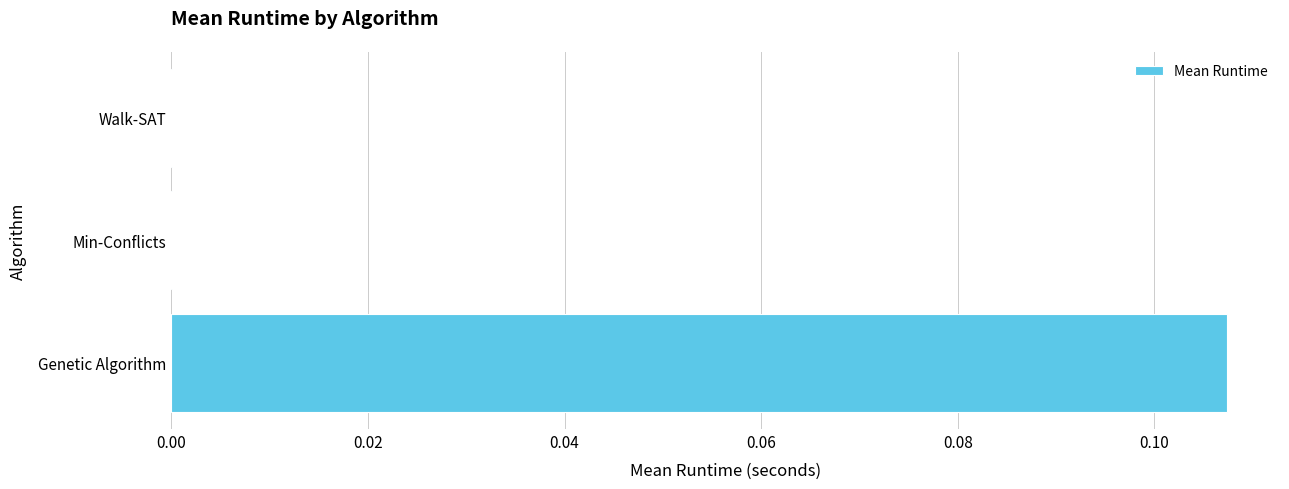

The chart shows a value of 0.0 at Min-Conflicts. True or false?

True